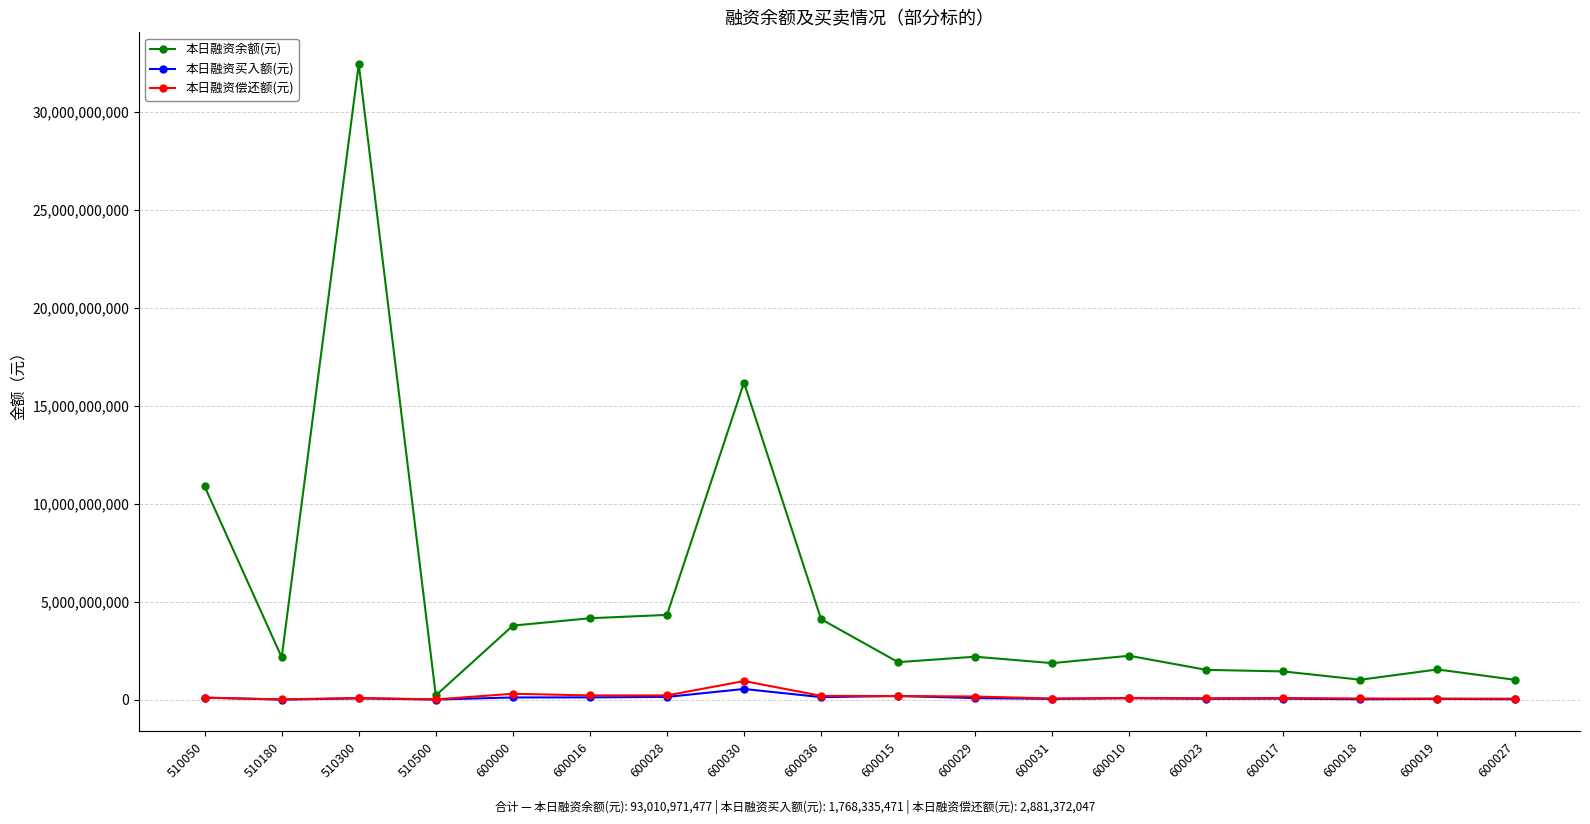

Where is the first local minimum for 本日融资余额(元)?

510180